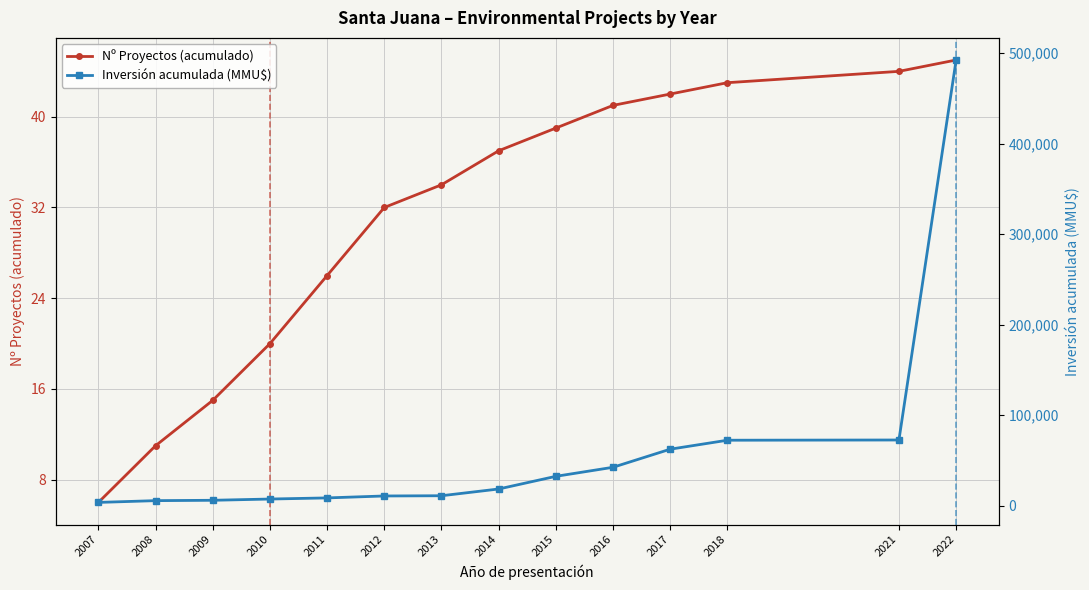

Where does the Nº Proyectos (acumulado) series first go above 37?

2015